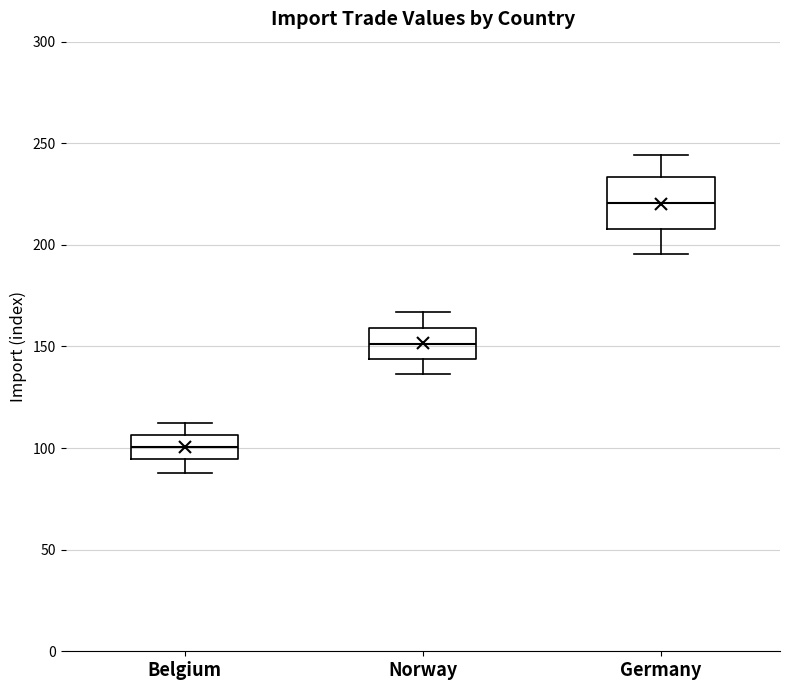

Where does the median line of the box for Belgium sit on the y-axis? The values are not printed on the chart, so give them approximately, as read against the axis.

100